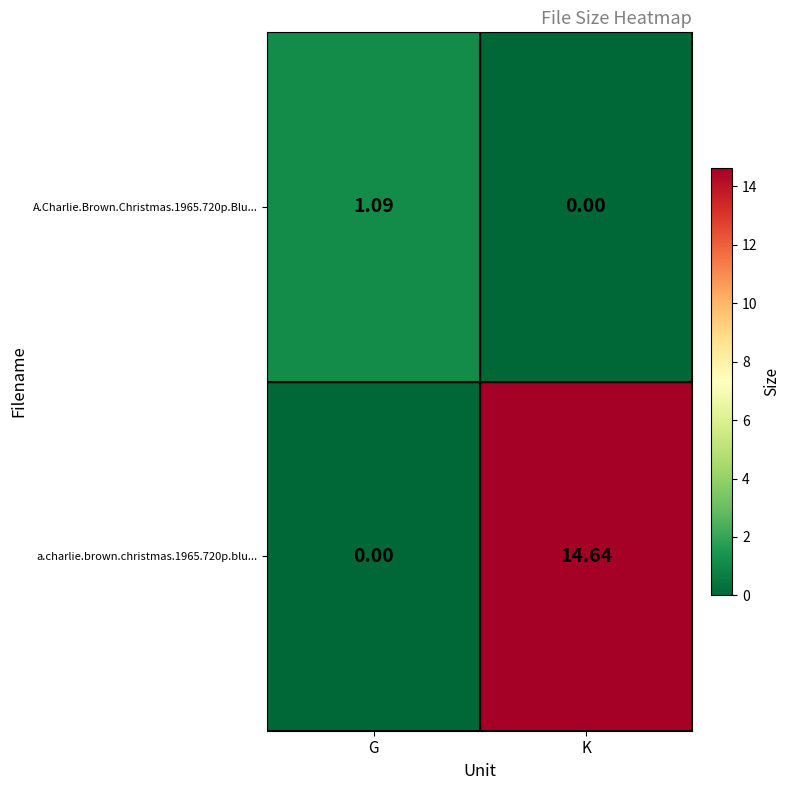

Rank the series at K from highest to lowest value.

a.charlie.brown.christmas.1965.720p.blu..., A.Charlie.Brown.Christmas.1965.720p.Blu...